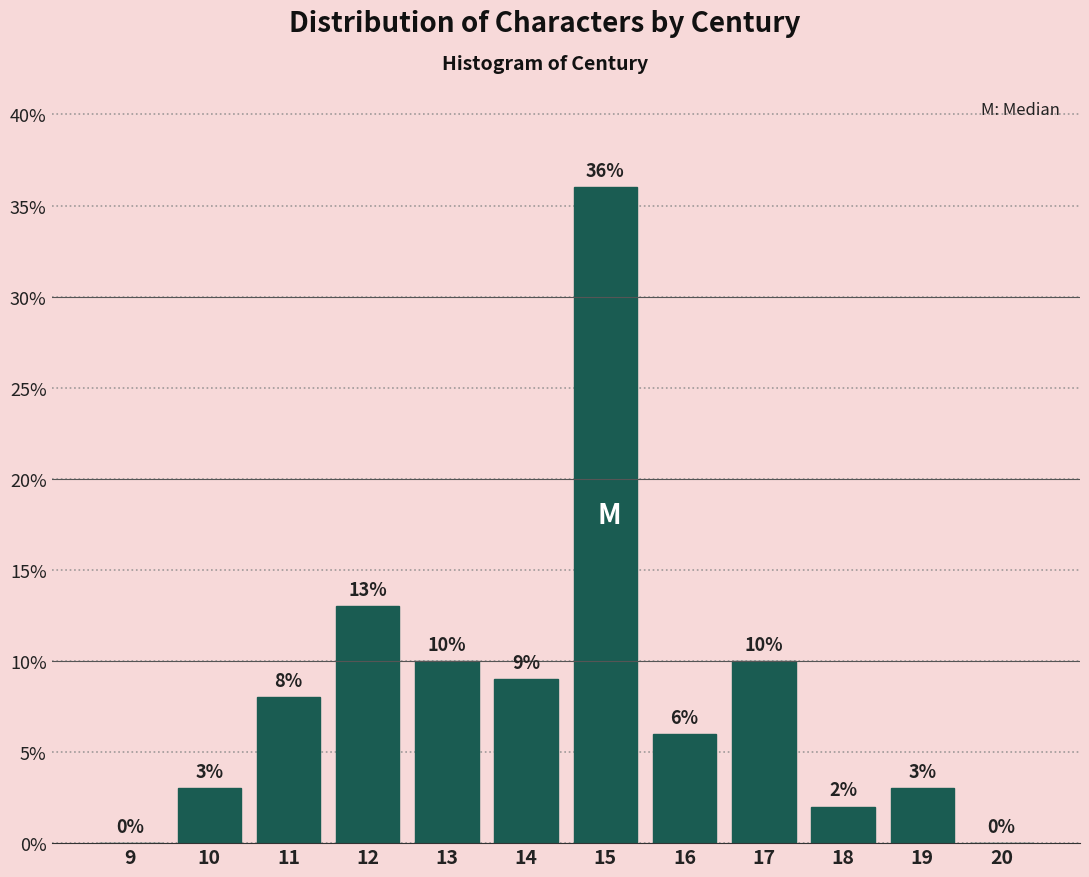

Reading right to left, list all the values displayed in this chart.

20=0	19=3	18=2	17=10	16=6	15=36	14=9	13=10	12=13	11=8	10=3	9=0